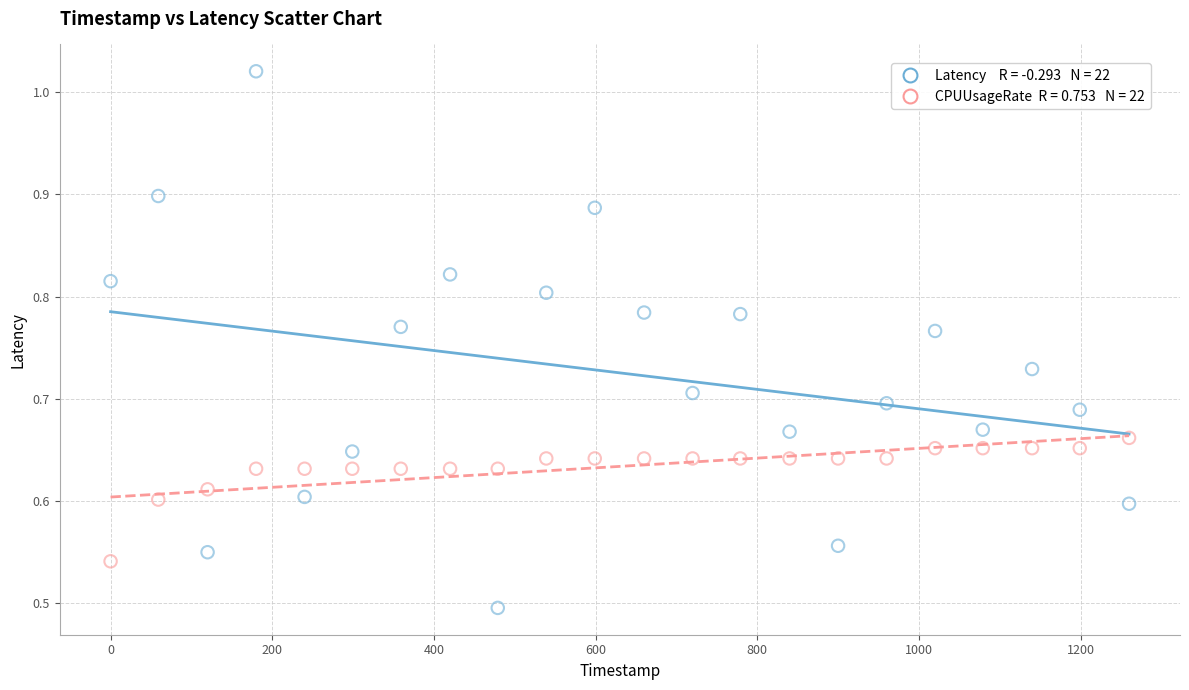

Across all data points, what is the range of X values (max minus min)?

1260.0